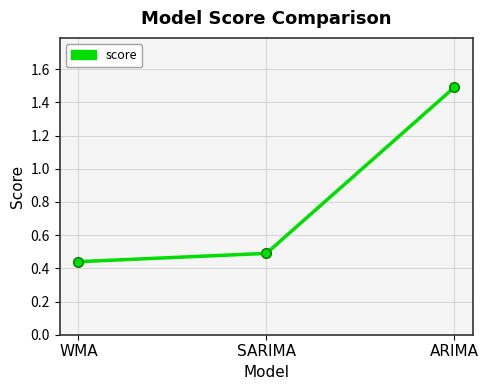

Which category has the lowest value across all series?

WMA